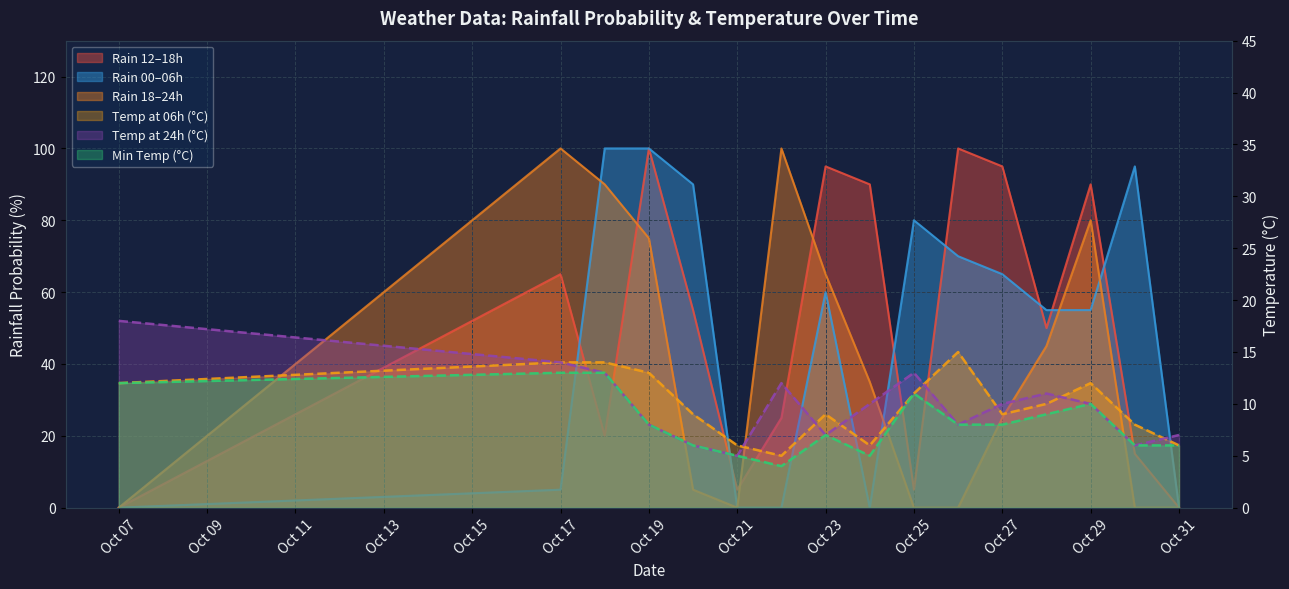

What is the average value of the rain_12-18 series?

51